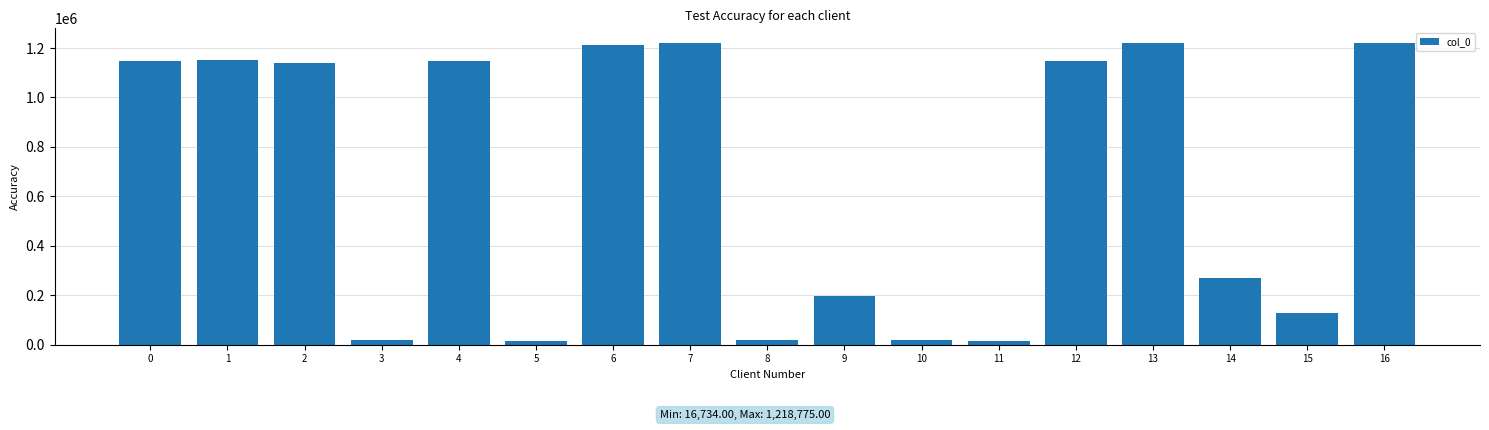

What is the value of the 4th bar from the left?

17049